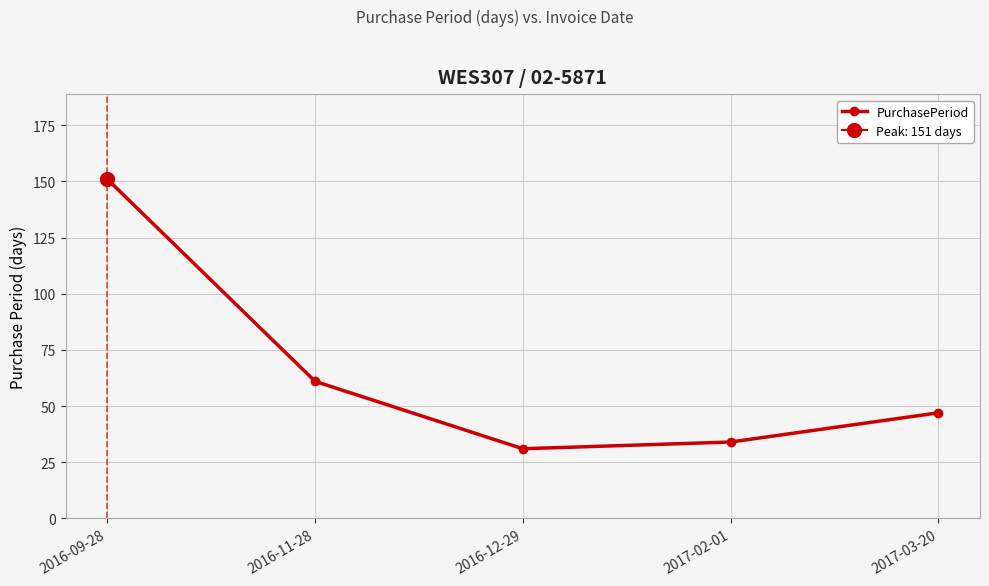

What is the sum of all values?

324